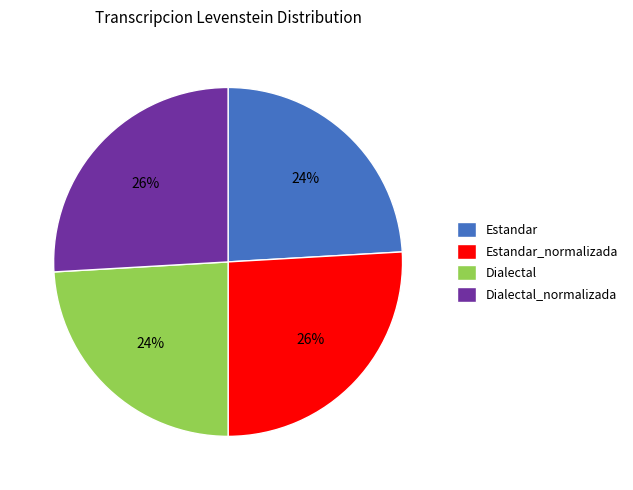

To the nearest percent, what is the average slice percentage?

25%